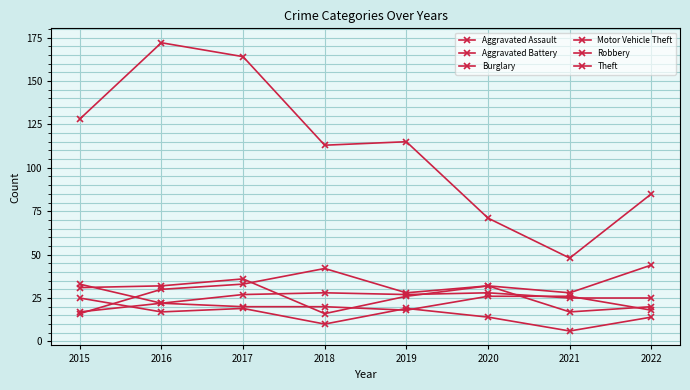

True or false: Robbery has a value of 58 at 2017.

False